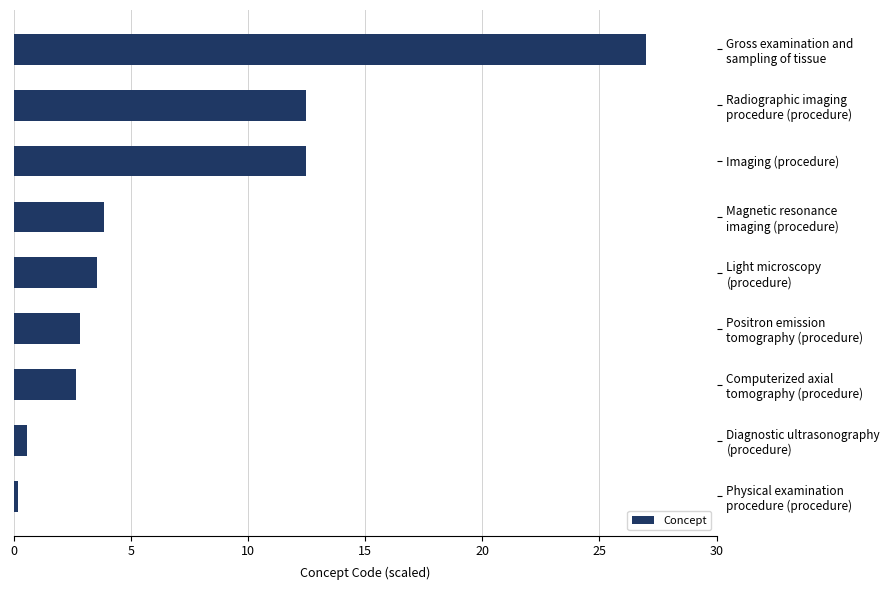

What is the greatest value displayed?

27.0